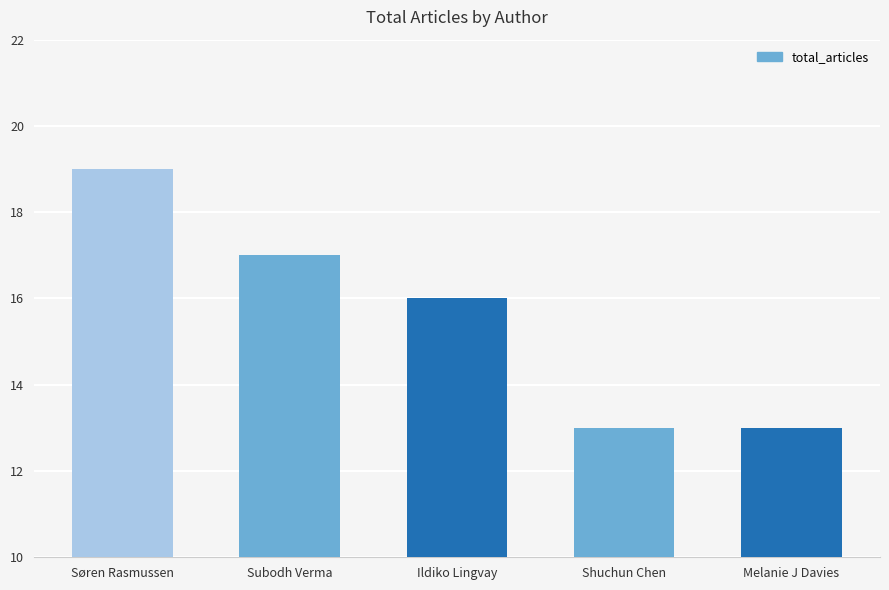

What is the label of the 3rd bar from the right?

Ildiko Lingvay